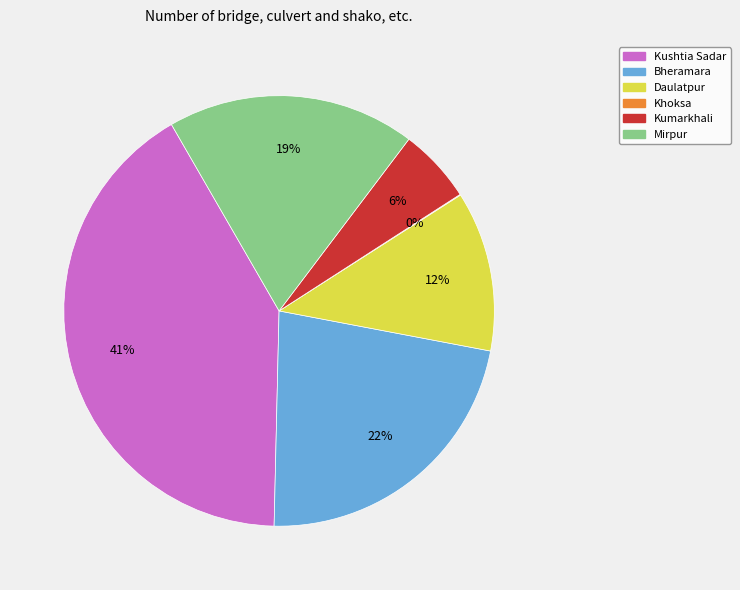

Does any single category account for the majority?

No